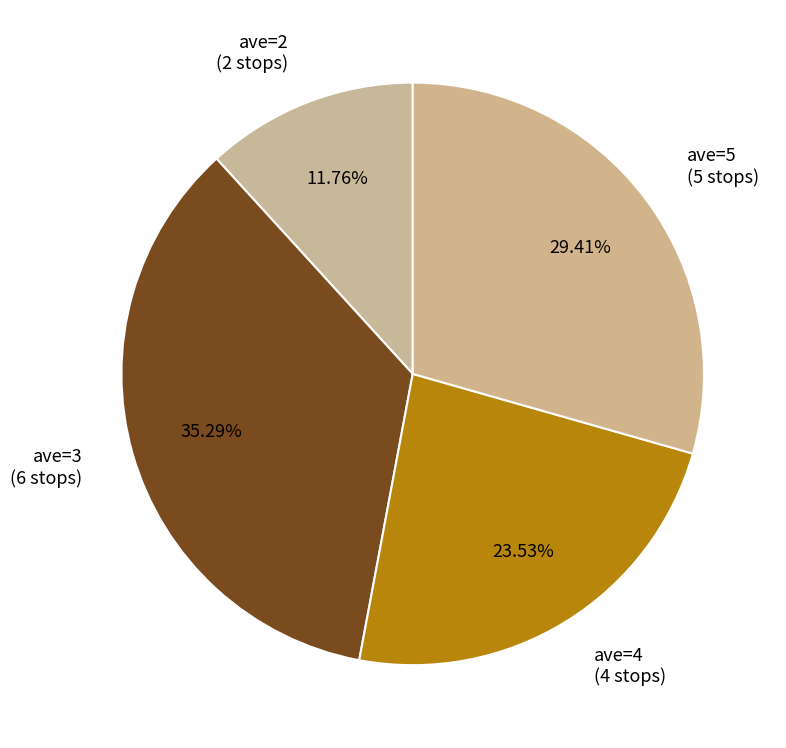

Approximately how many times larger is the value at ave=2 (2 stops) compared to ave=3 (6 stops)?

0.3